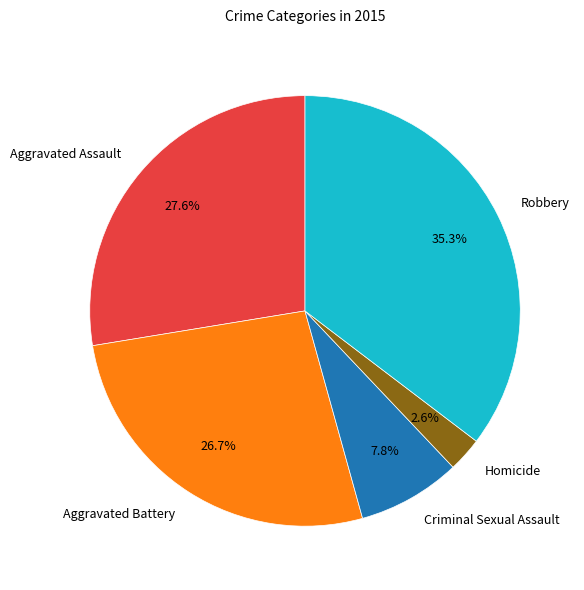

Do Criminal Sexual Assault and Robbery together represent more than half of the pie?

No